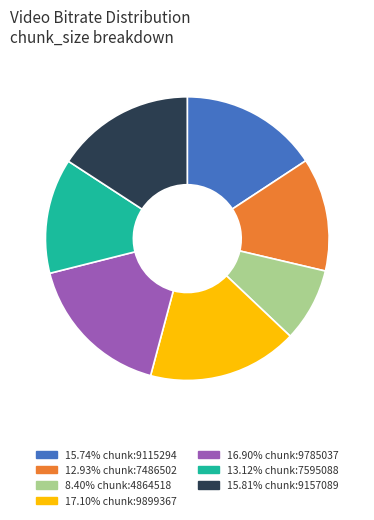

Is there any slice that represents more than half of the pie?

No